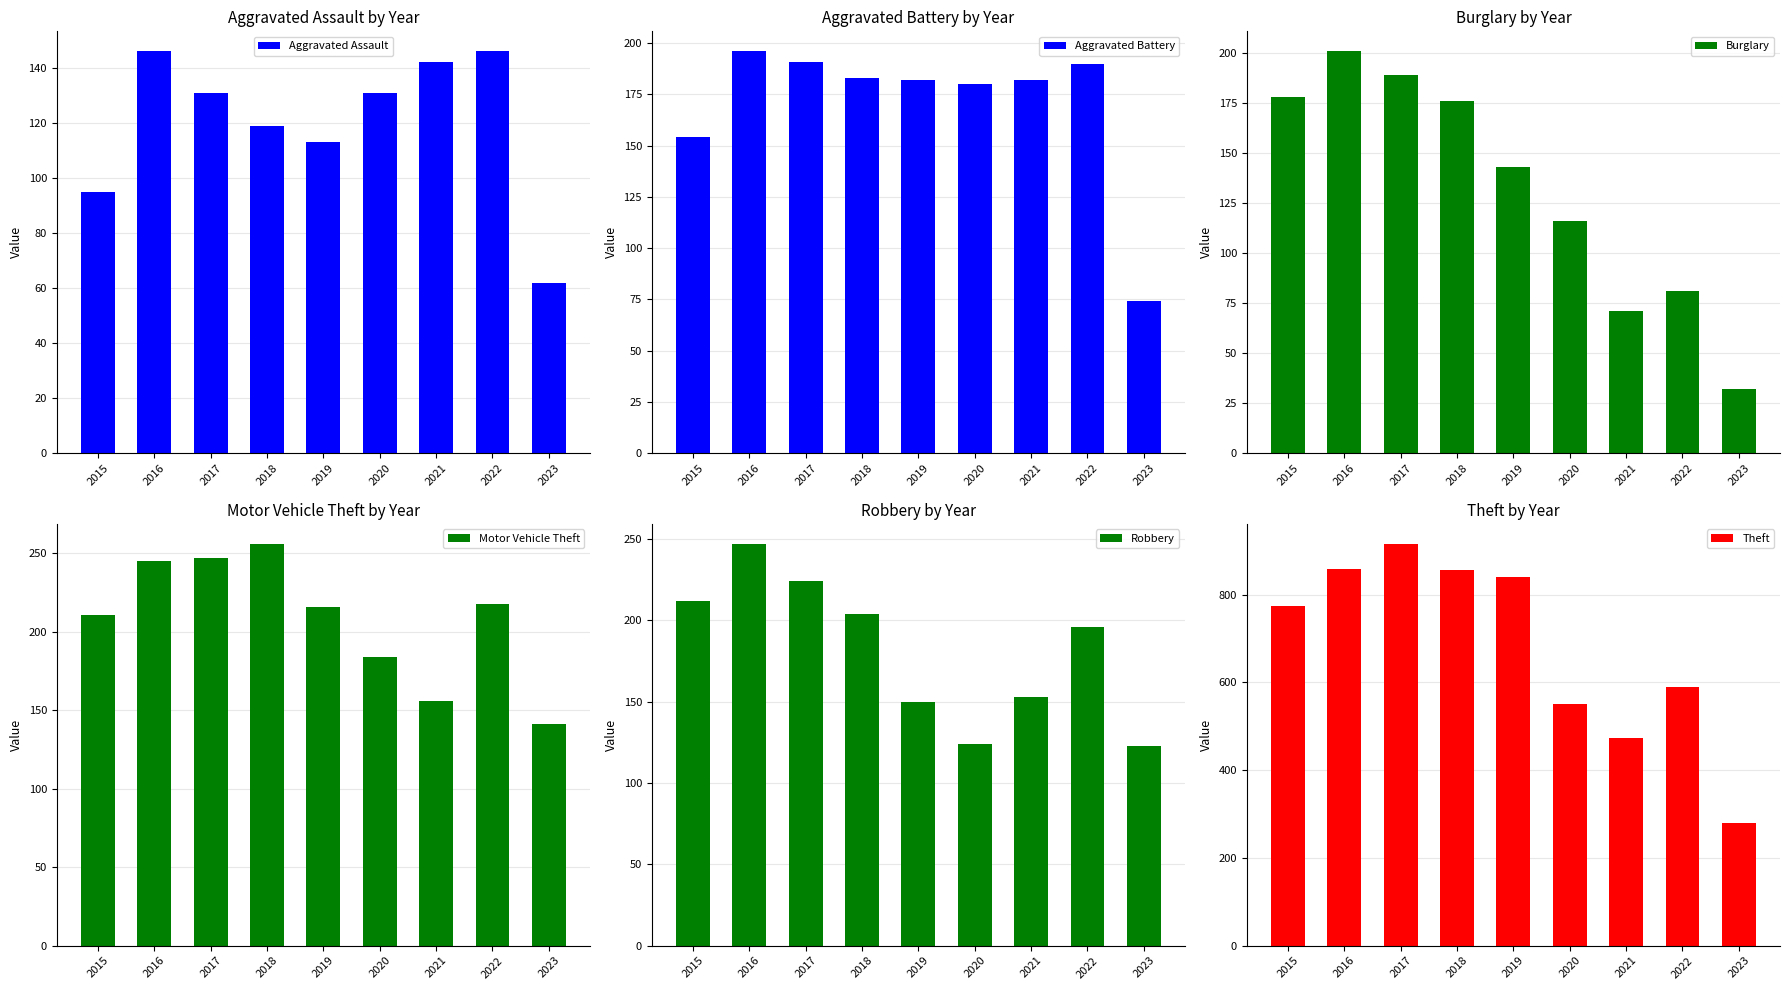

What are all the series names shown in the legend?

Aggravated Assault, Aggravated Battery, Burglary, Motor Vehicle Theft, Robbery, Theft